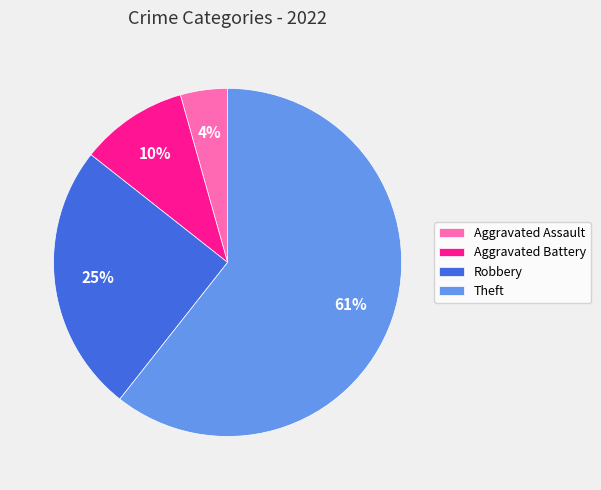

Between Aggravated Assault and Aggravated Battery, which is larger?

Aggravated Battery